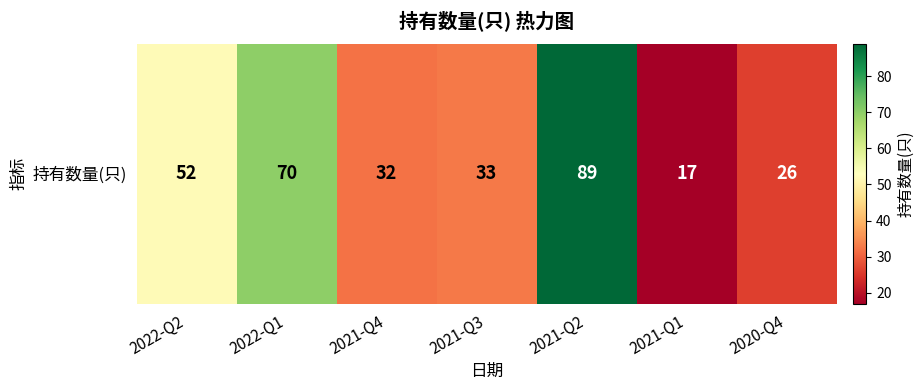

How many categories are shown in the chart?

7